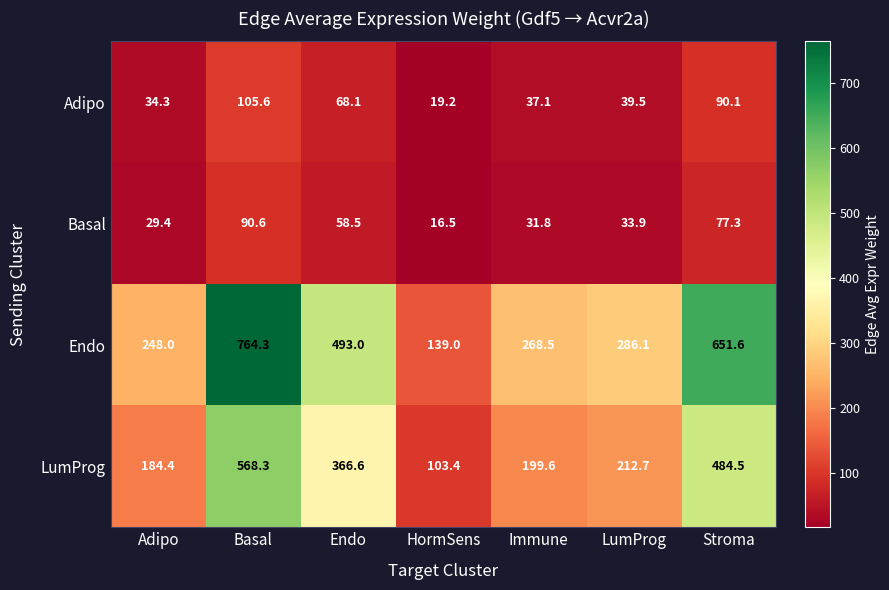

What is the greatest value displayed?

764.3